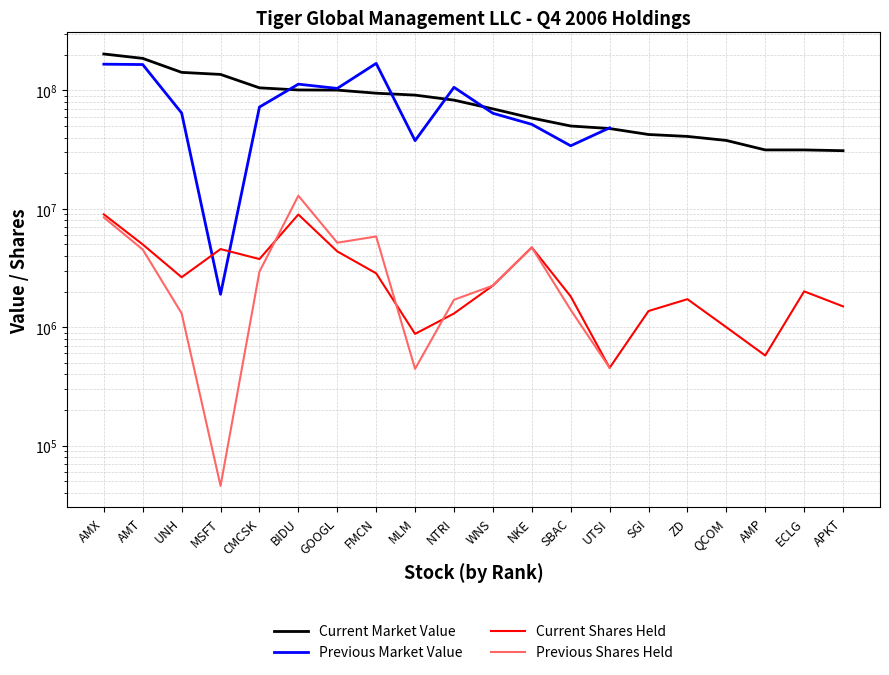

At MSFT, list the series in order from smallest to largest.

Previous Shares Held, Previous Market Value, Current Shares Held, Current Market Value